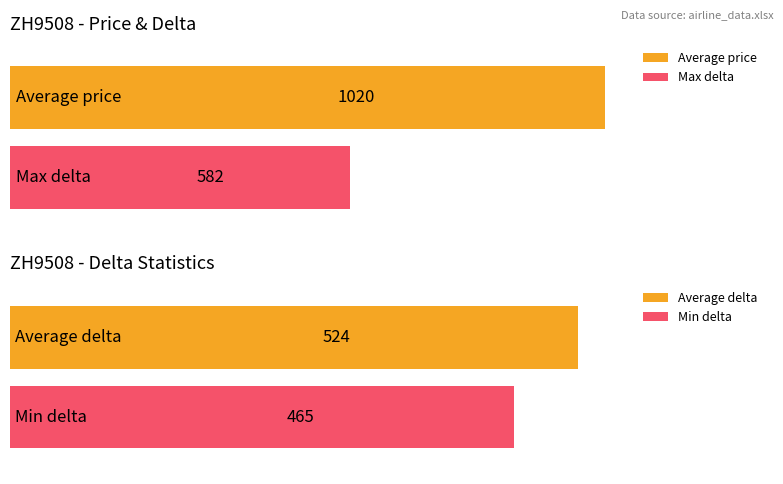

How many bars are there in each group?

2